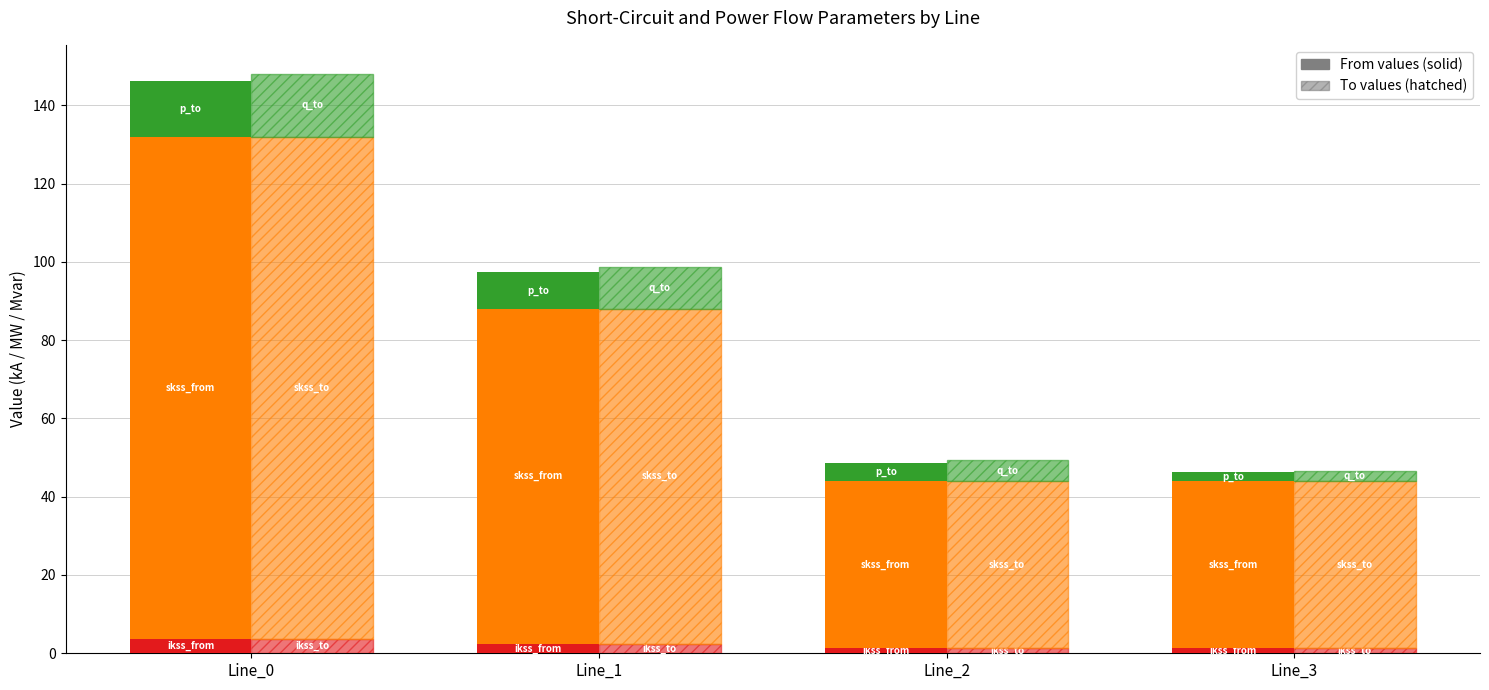

The q_to series shows 10.8 at Line_1. True or false?

True